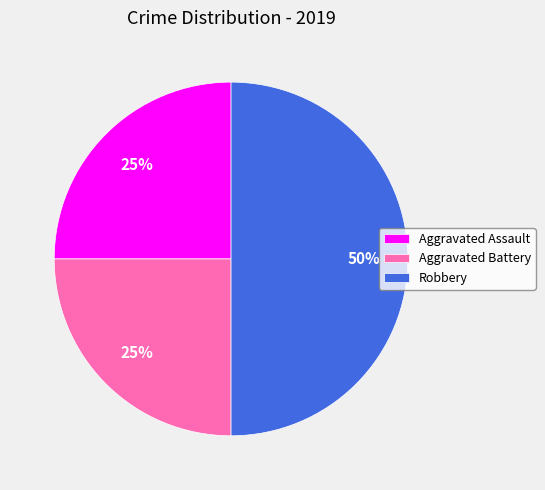

Count the number of slices in the pie.

3